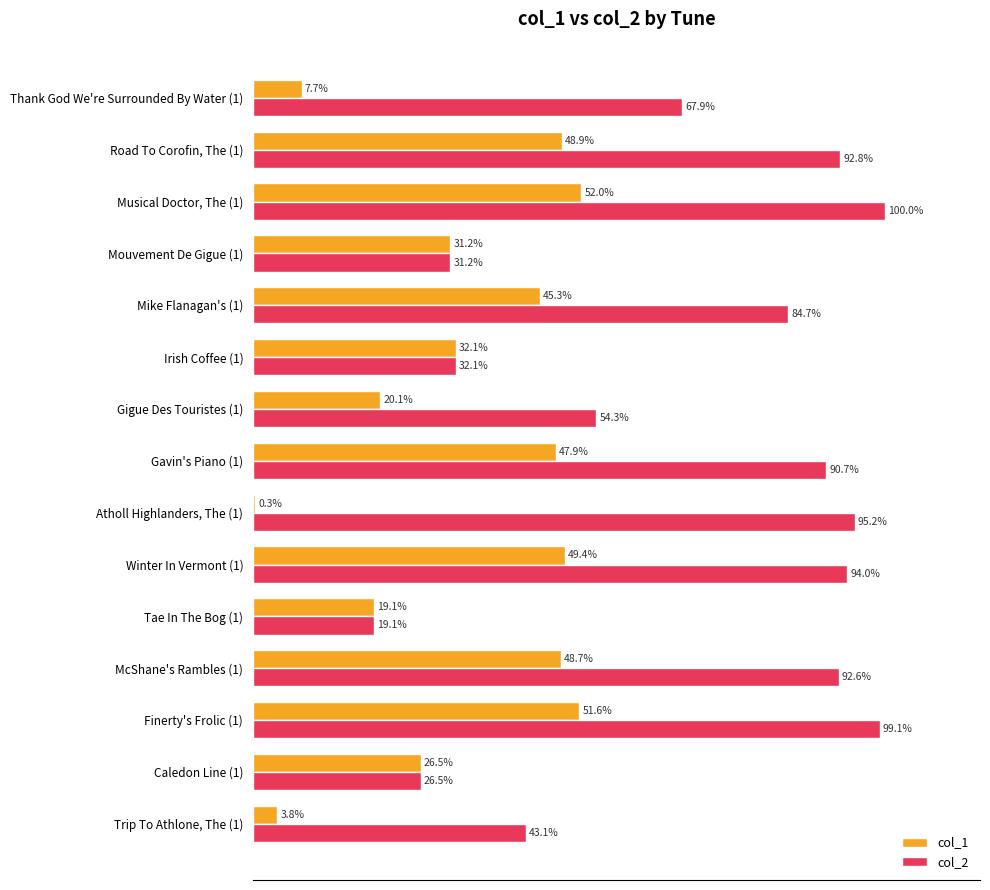

Is the value of col_2 at Trip To Athlone, The (1) greater than the value of col_1 at Atholl Highlanders, The (1)?

Yes